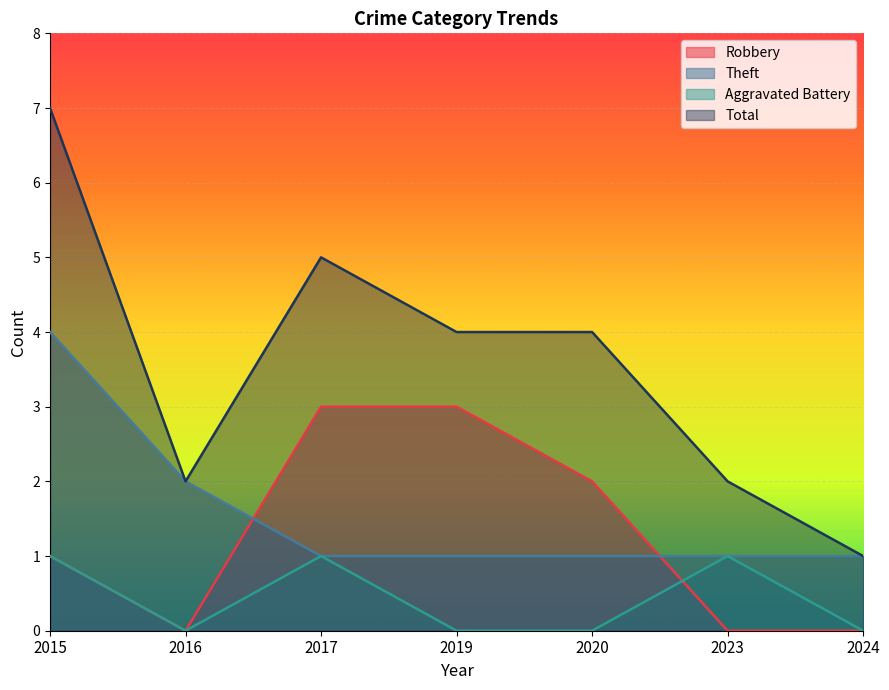

What is the value of the Theft point at the 5th from the left?

1